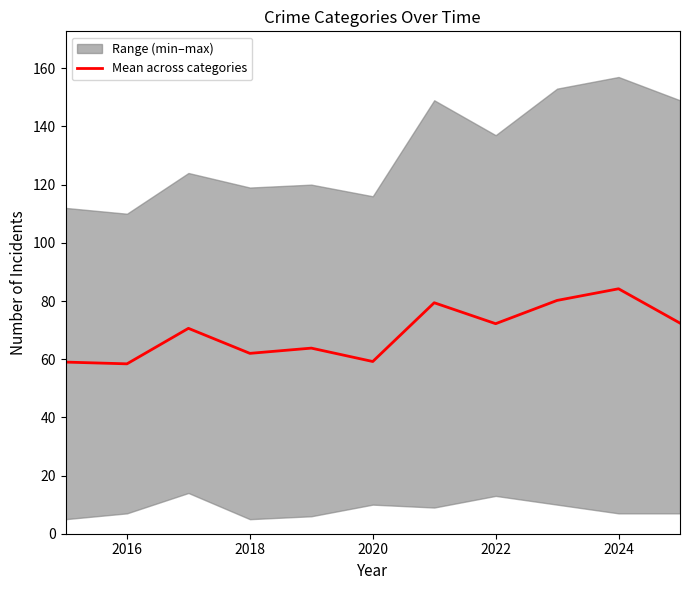

What is the difference between the maximum and minimum values?

25.8